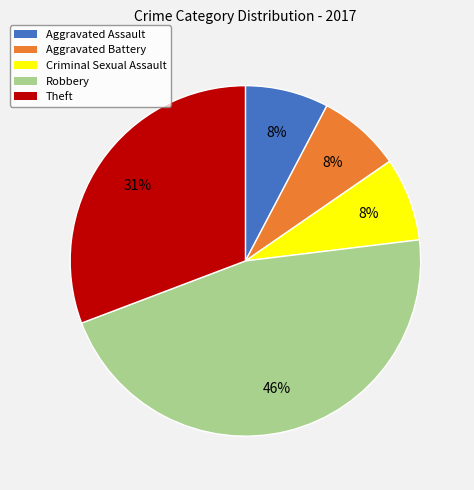

Which has a higher value, Aggravated Battery or Theft?

Theft